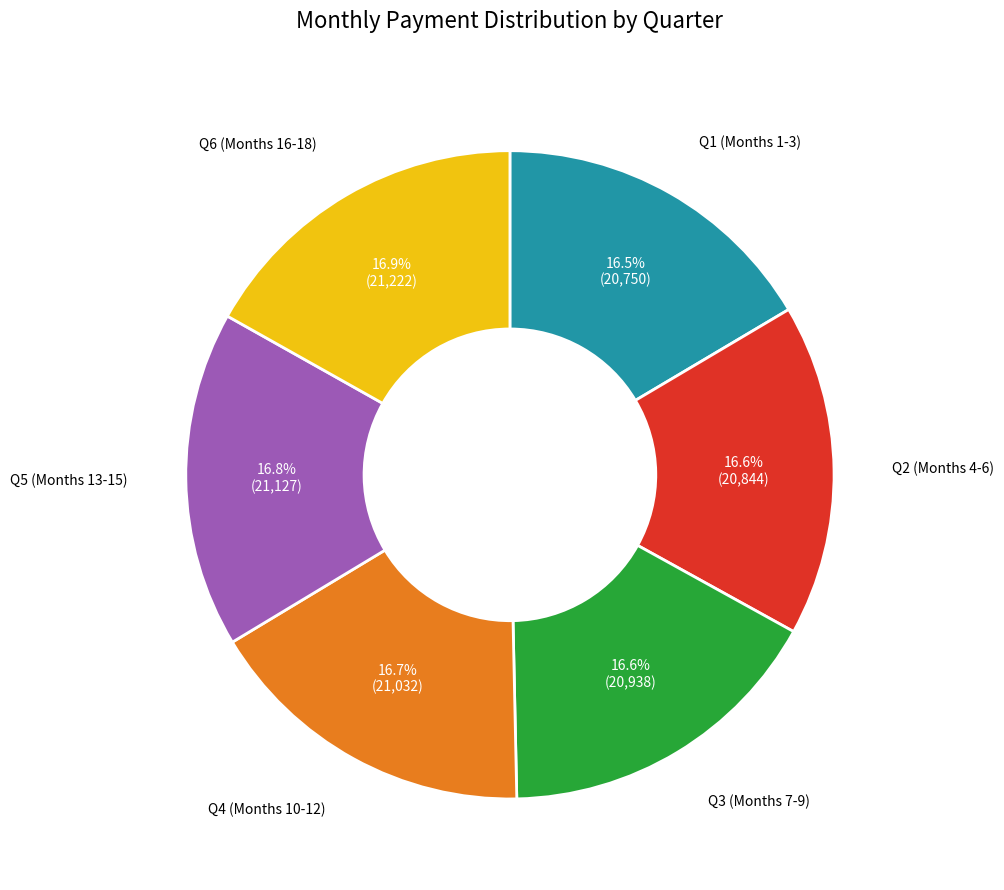

Is there a majority slice in this chart?

No